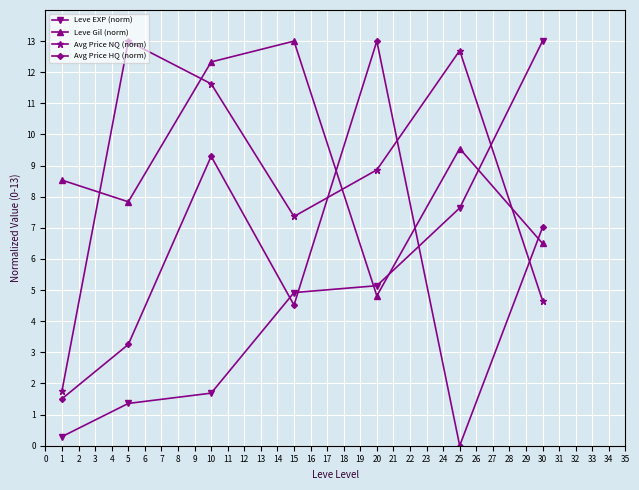

At which label does Leve EXP (norm) first exceed 4?

15